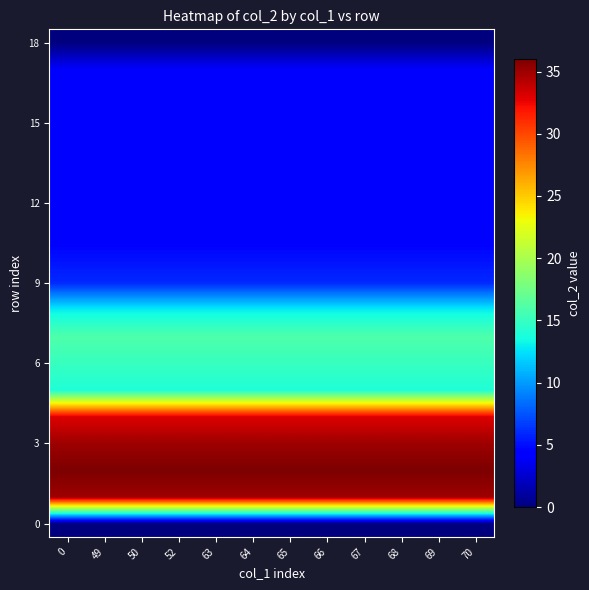

What is the difference between the highest and lowest values at 67?

36